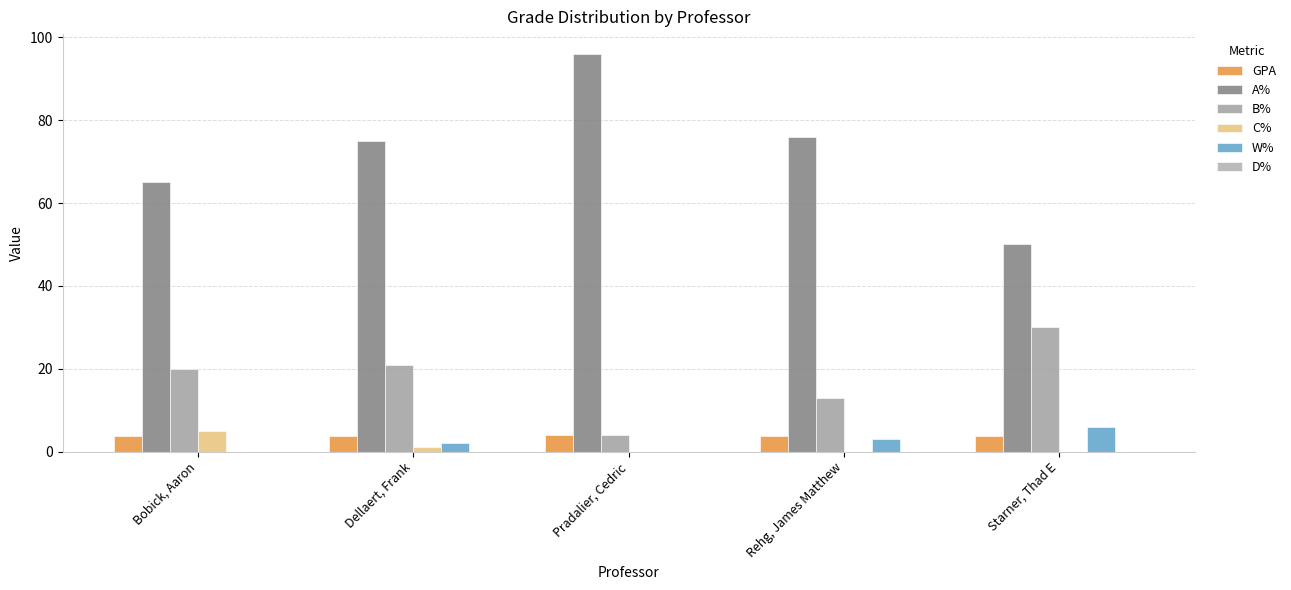

How many groups of bars are there?

5